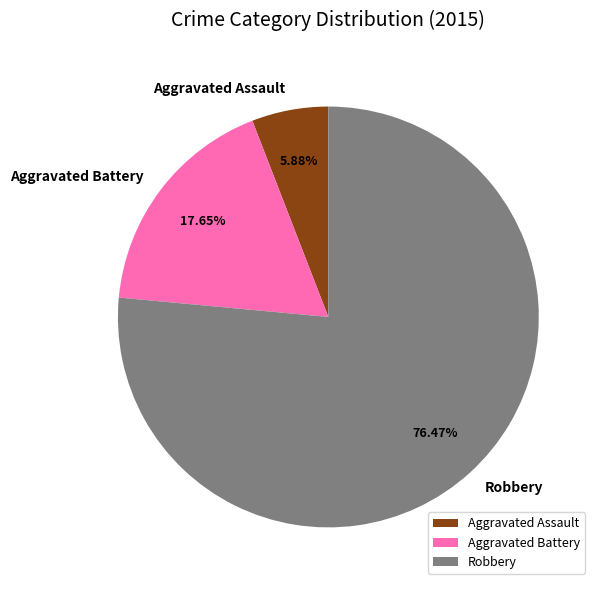

Which slice represents more than half of the pie?

Robbery